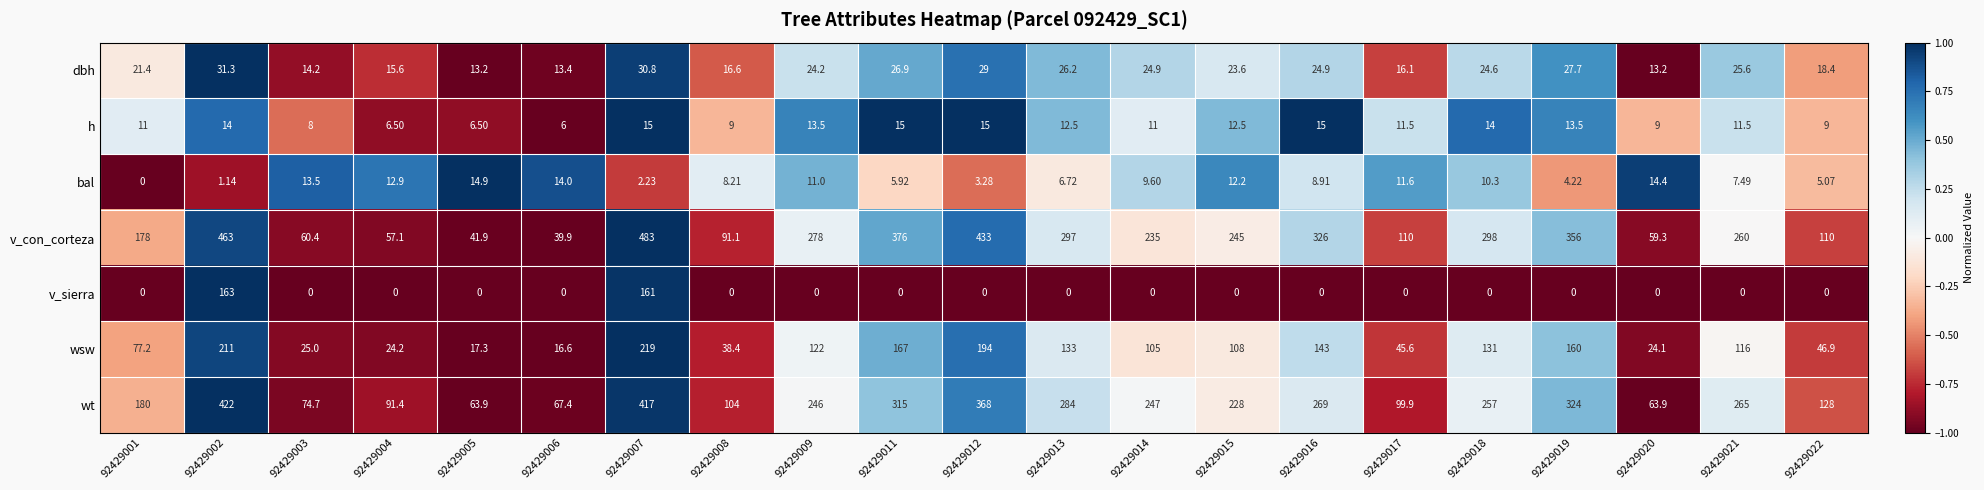

Which series has the widest spread of values?

v_con_corteza